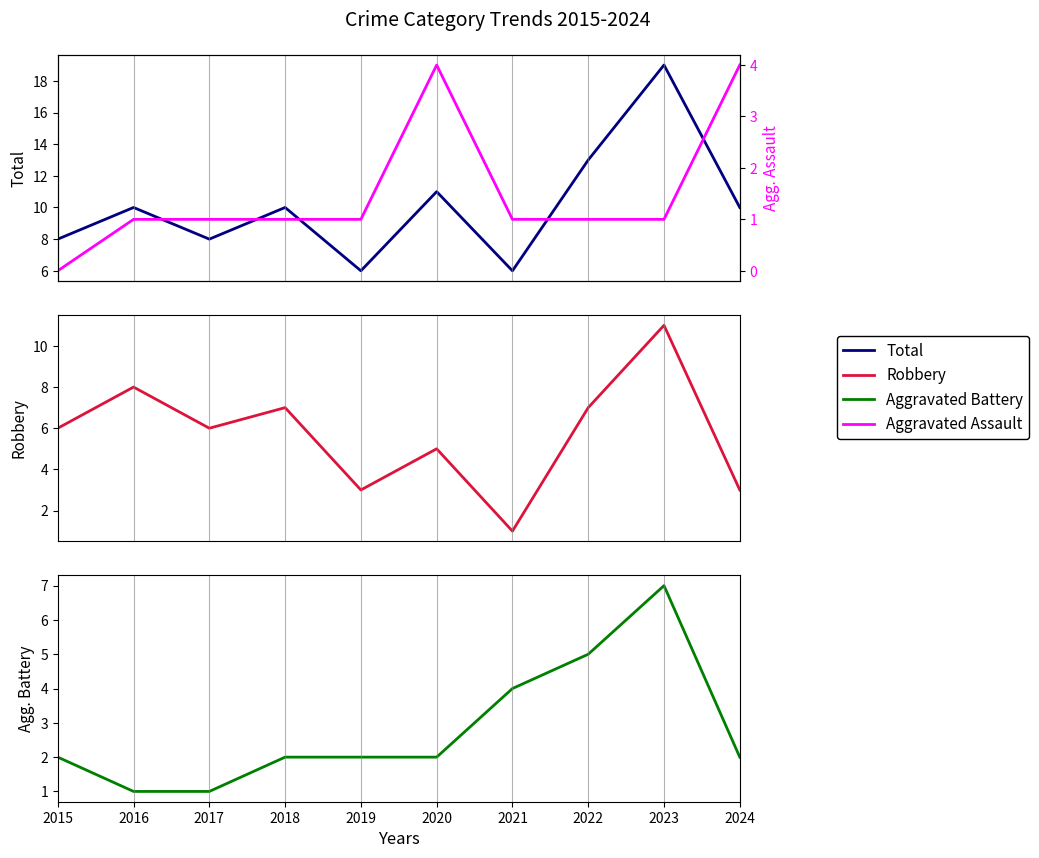

How many lines are shown in the chart?

4